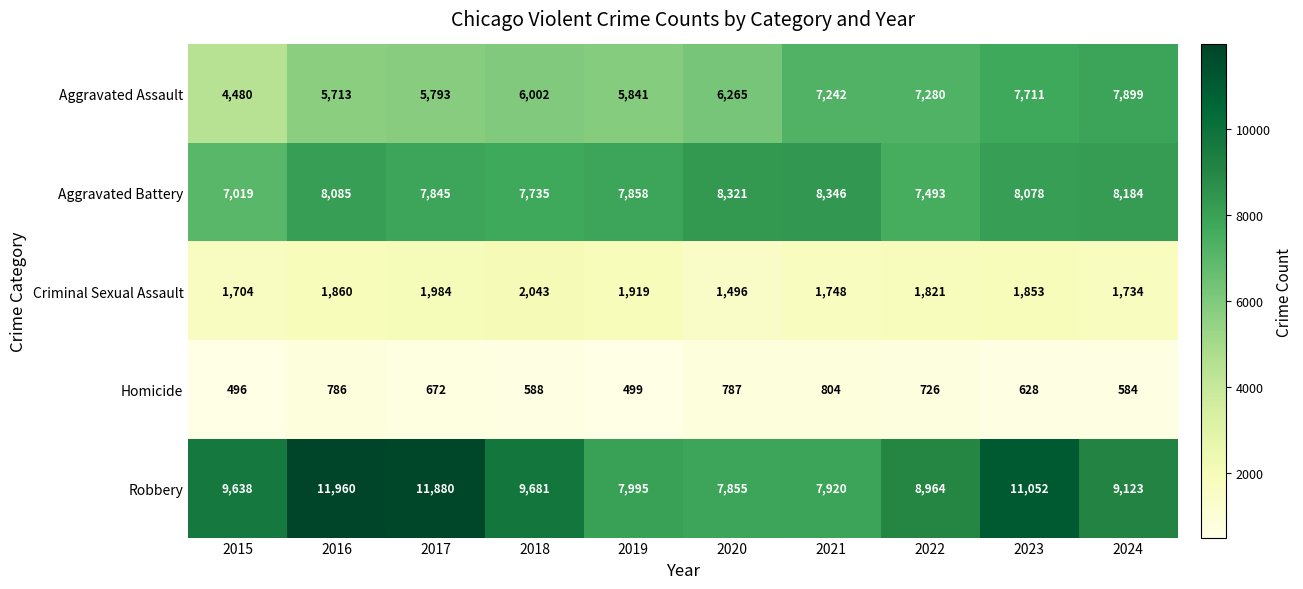

True or false: Aggravated Battery has a value of 8085 at 2016.

True